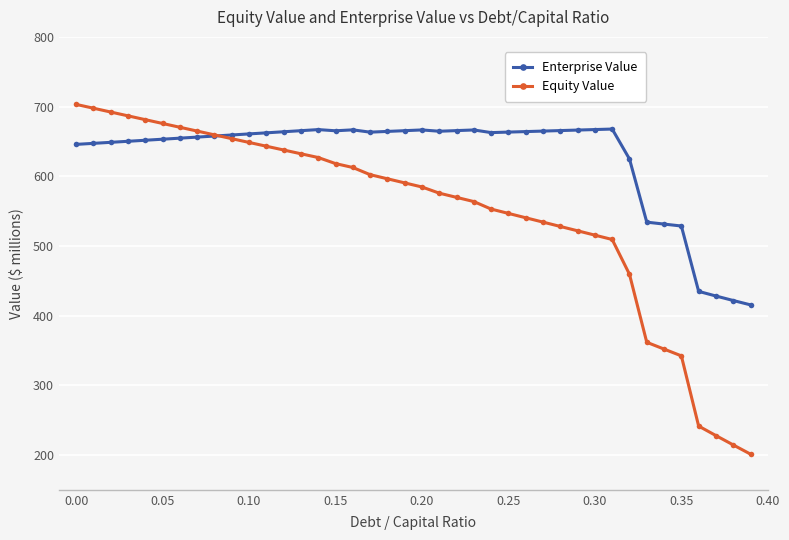

Which series has the largest total across all categories?

Enterprise Value